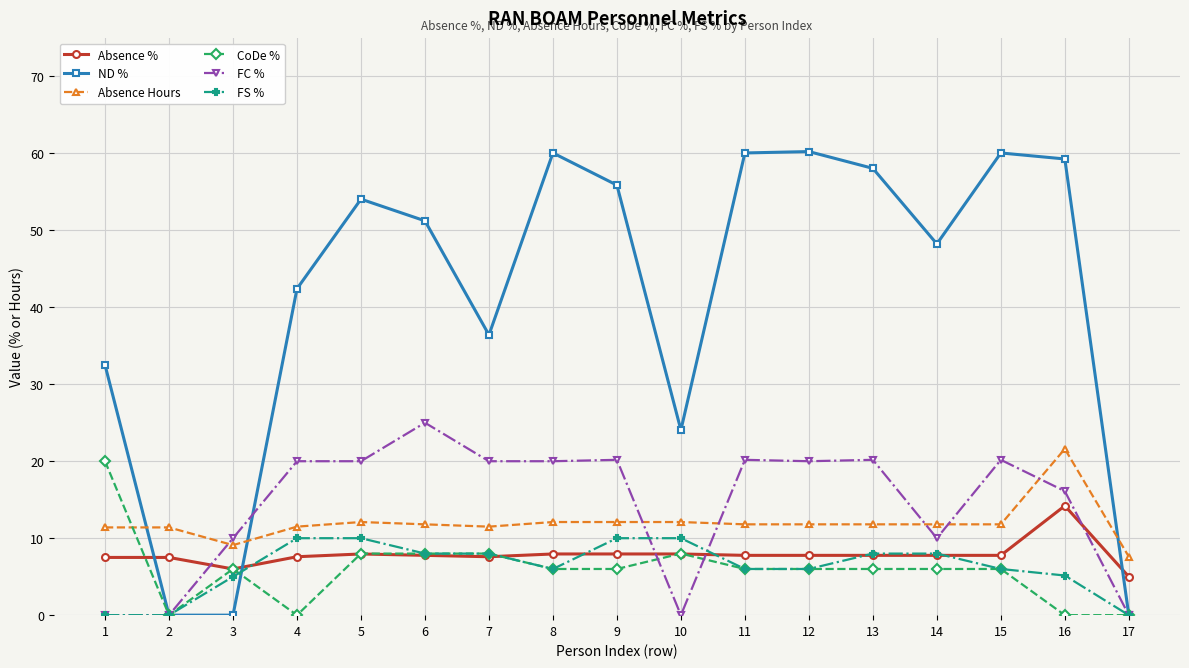

How many lines are shown in the chart?

6